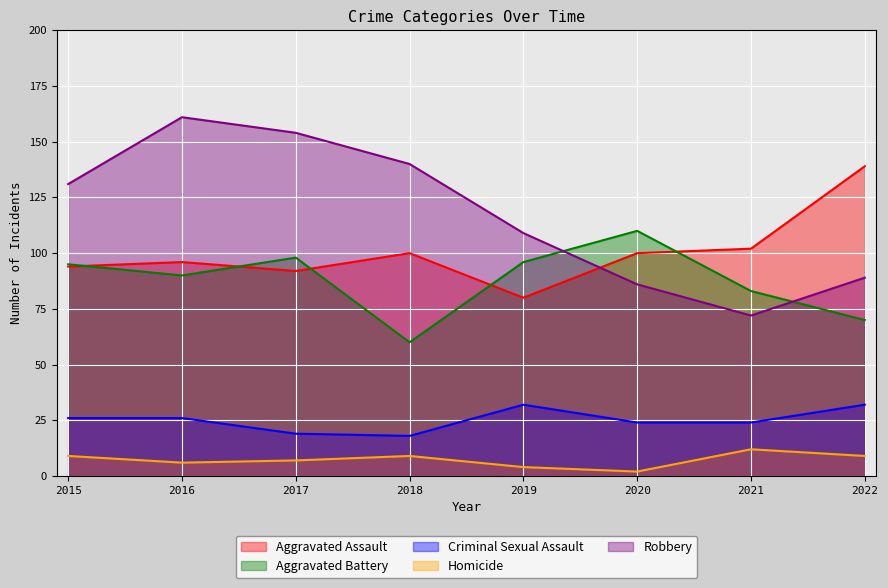

The value of Aggravated Battery at 2017 is 135. True or false?

False